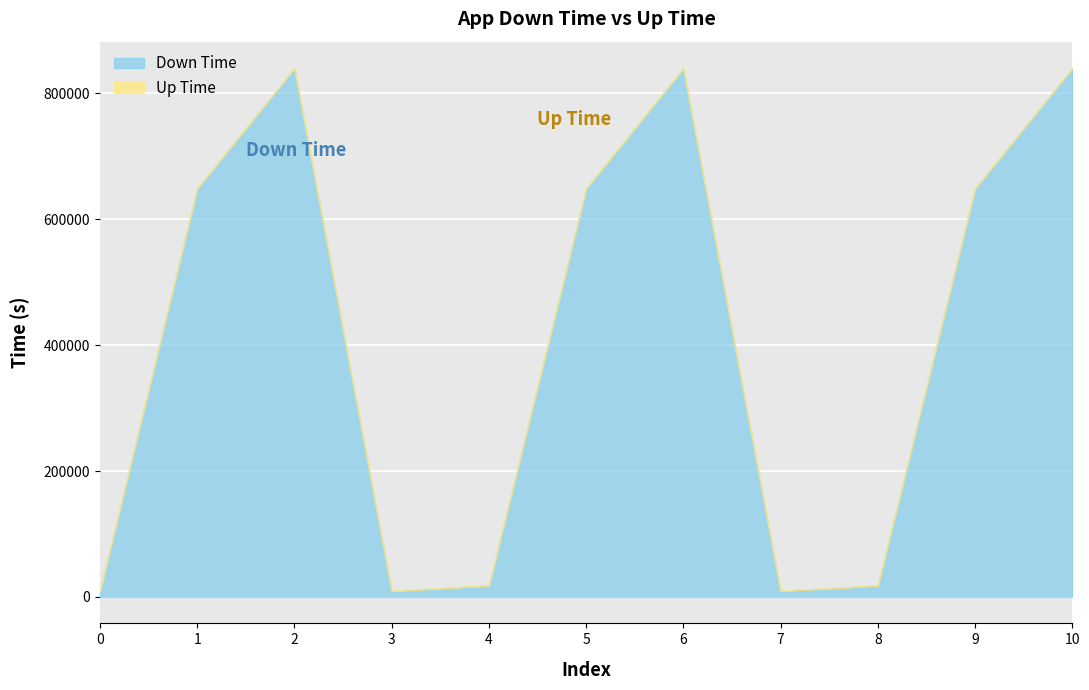

What is the highest value of the Down Time series?

840111.3